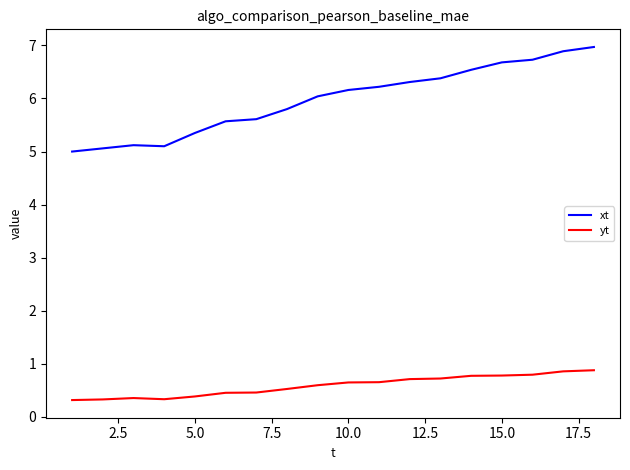

List the series in order of their overall mean, highest first.

xt, yt